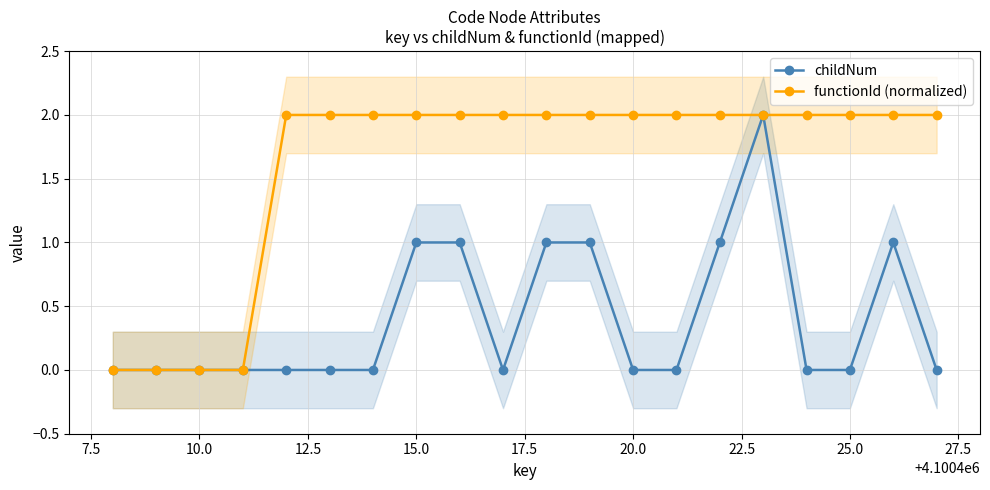

Count the childNum values in the range 0 to 1.

19